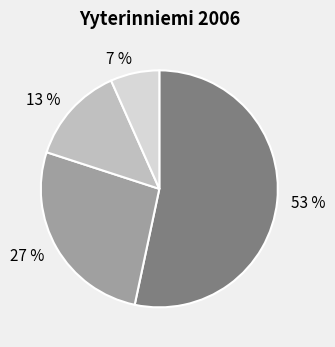

To the nearest percent, what is the average slice percentage?

25%